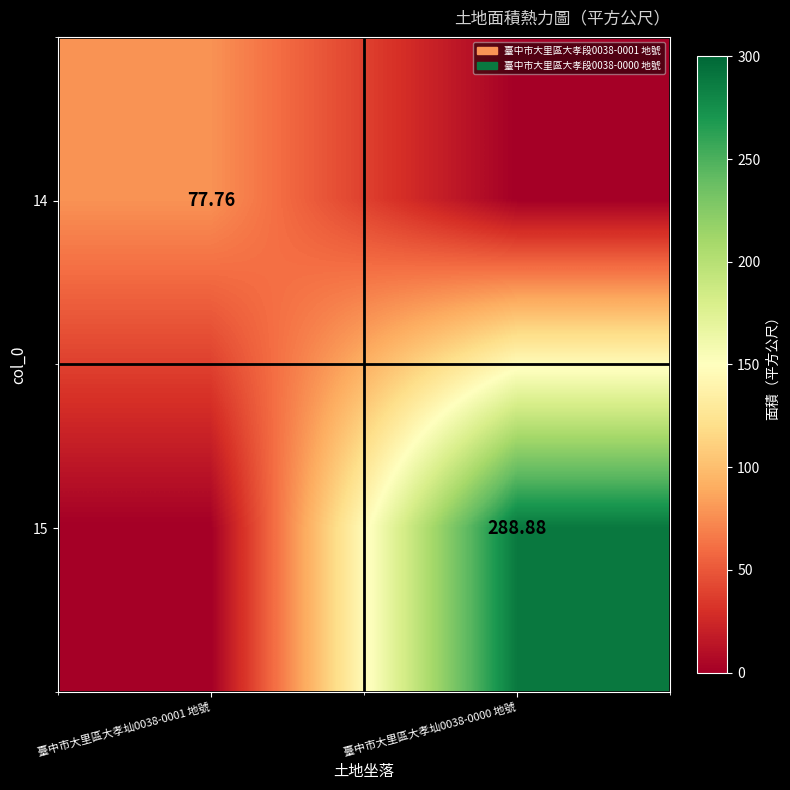

Where is 15 nearest to the value 144?

臺中市大里區大孝圸0038-0001 地號